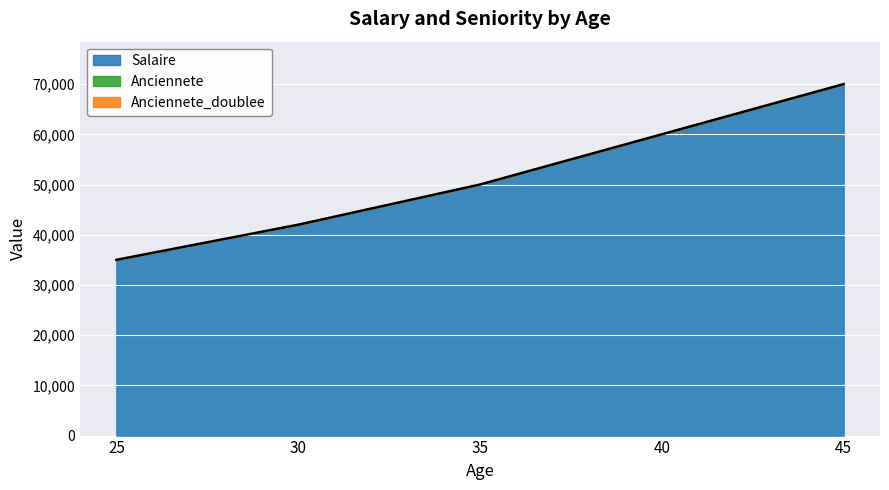

At which category is the sum across all series the highest?

45